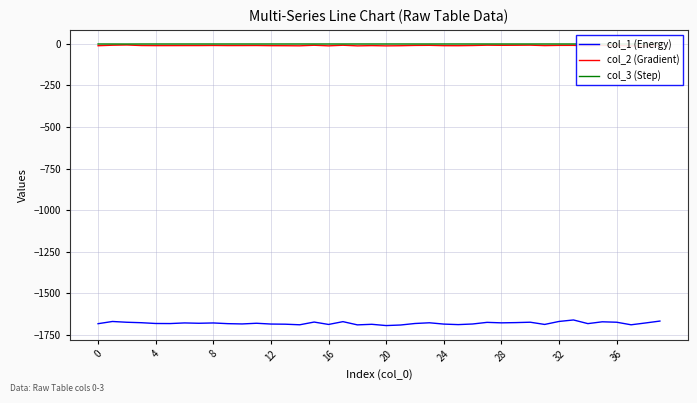

How many interior local valleys does the col_2 (Gradient) series have?

11